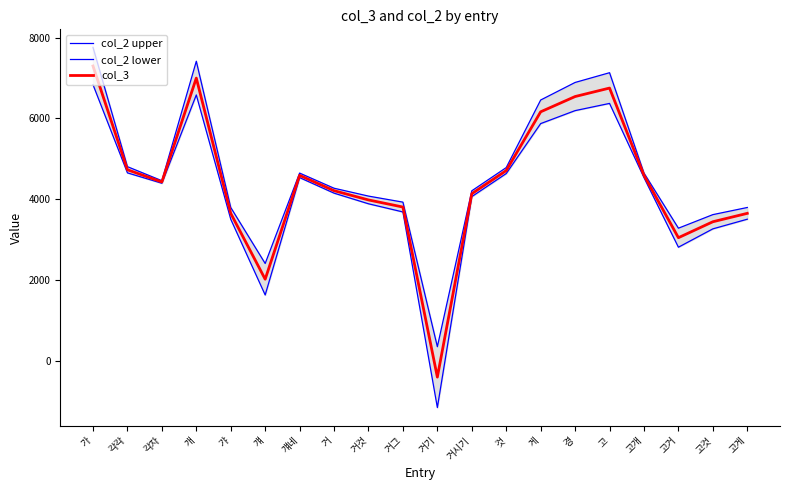

Which series has the largest total across all categories?

col_2 upper